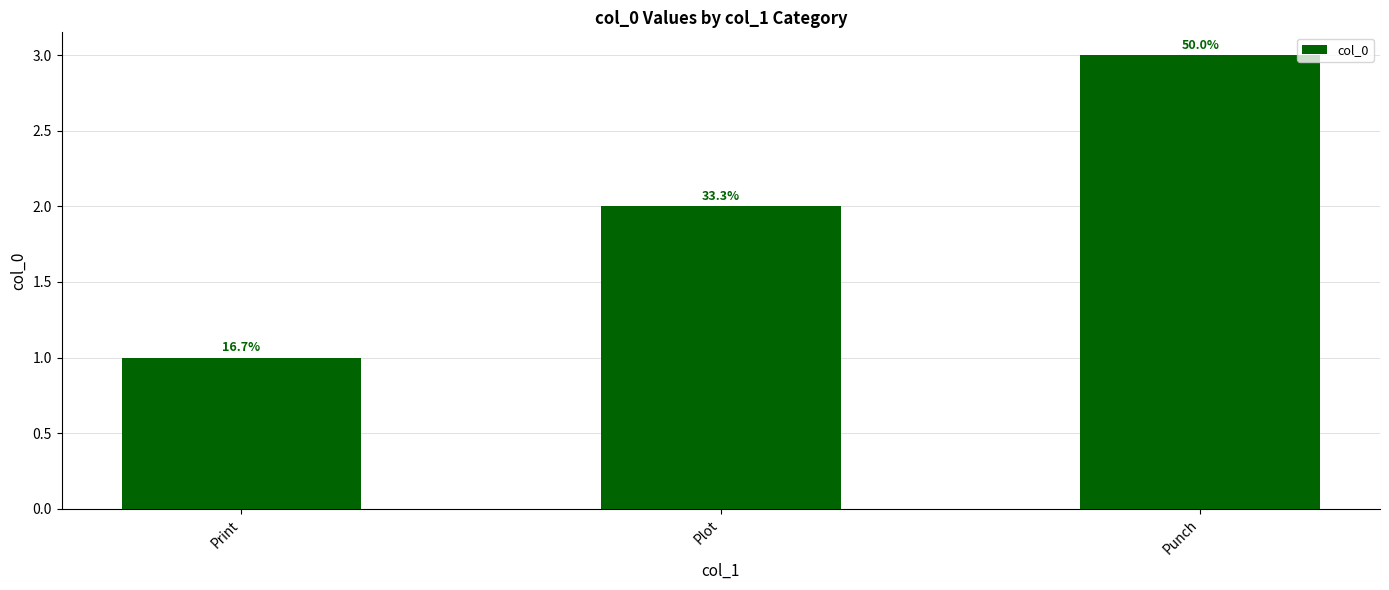

Are the bars horizontal?

No